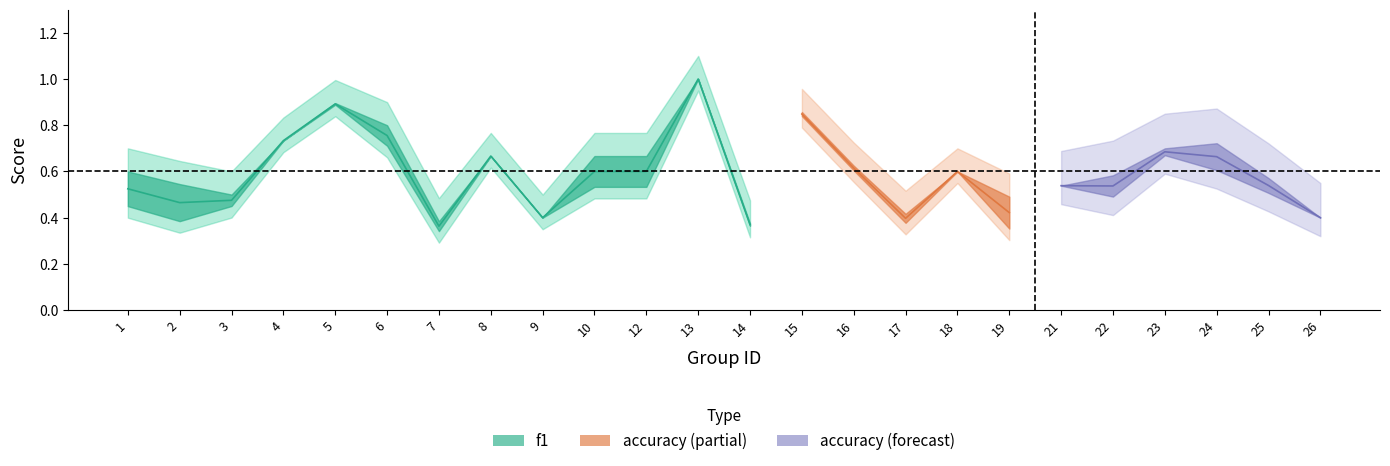

Which series has the widest spread of values?

f1